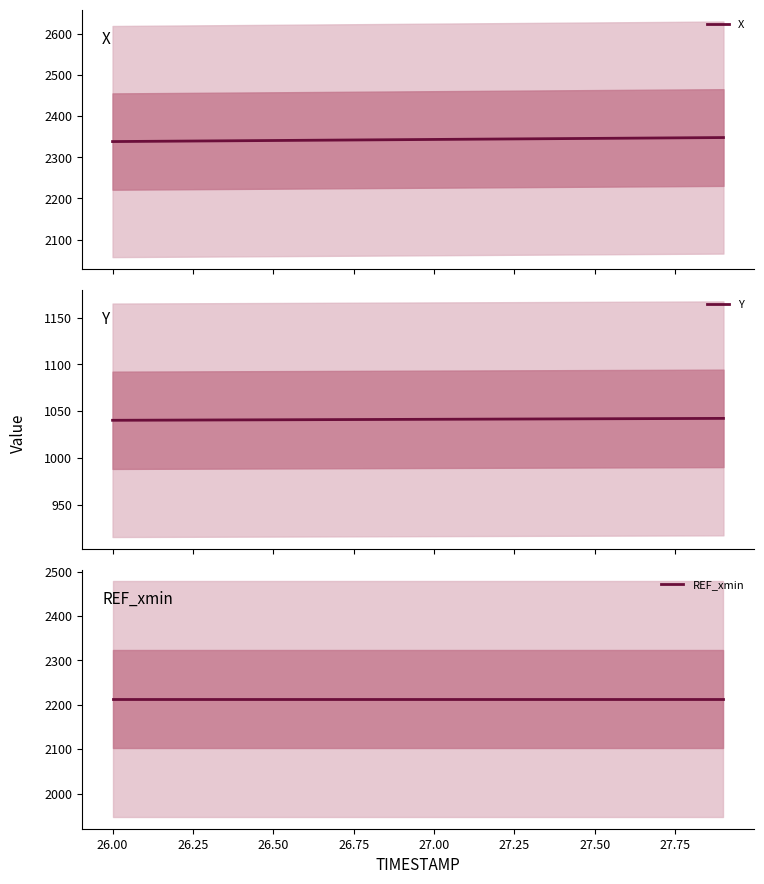

Which series has the largest total across all categories?

X